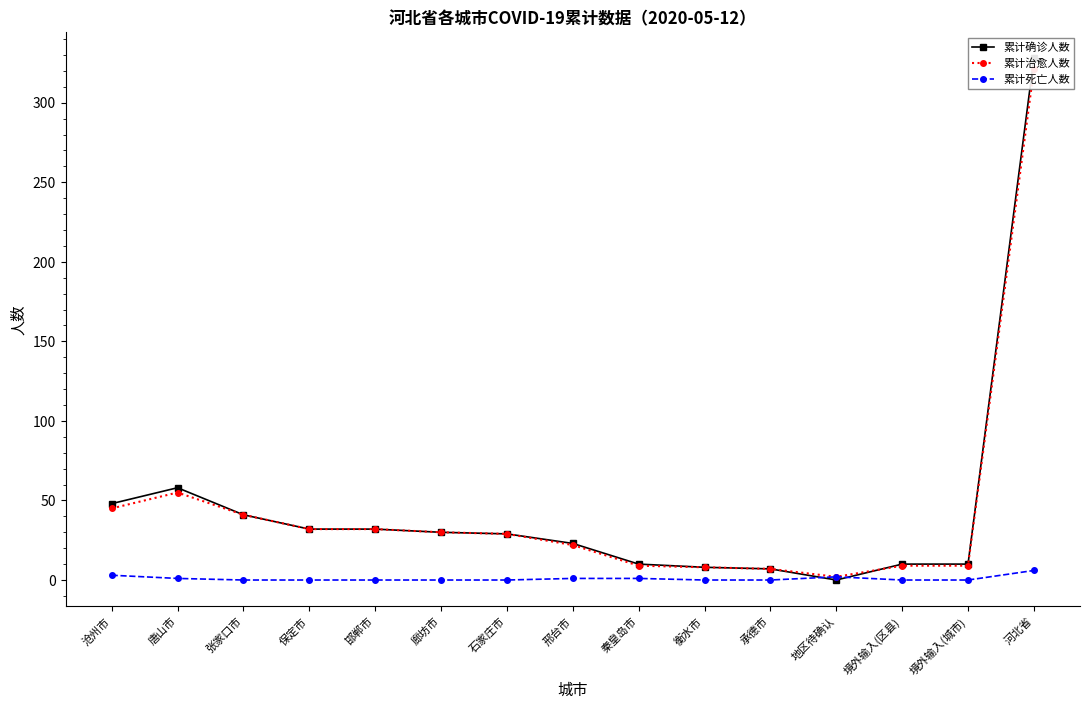

What is the value of the 累计治愈人数 point at the 2nd from the left?

55